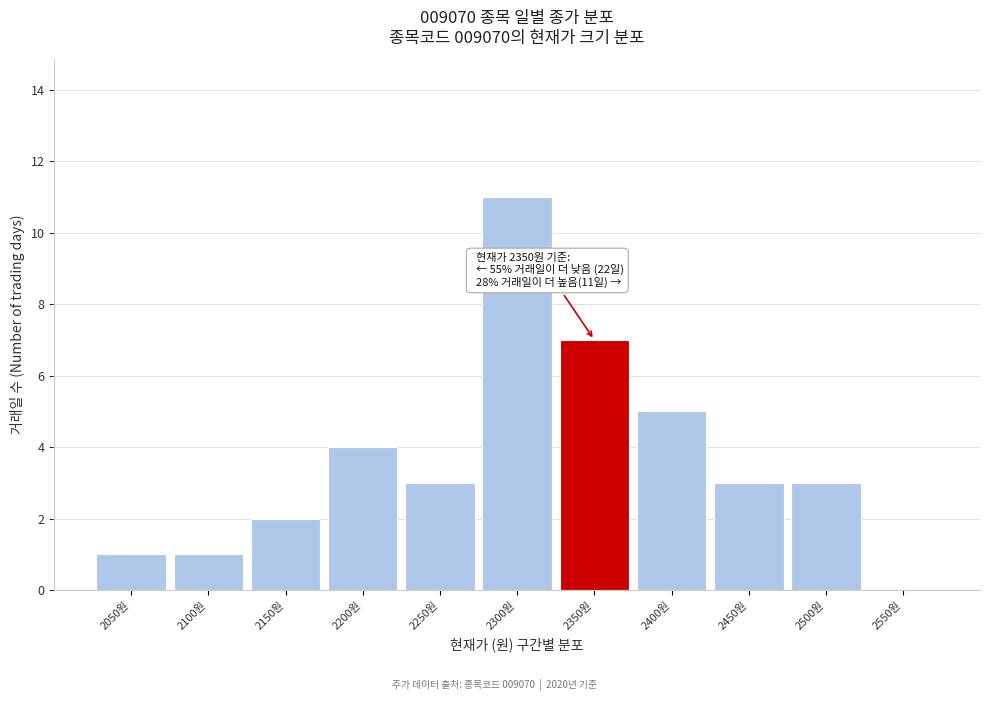

Reading left to right, list all the values displayed in this chart.

2050원=1	2100원=1	2150원=2	2200원=4	2250원=3	2300원=11	2350원=7	2400원=5	2450원=3	2500원=3	2550원=0